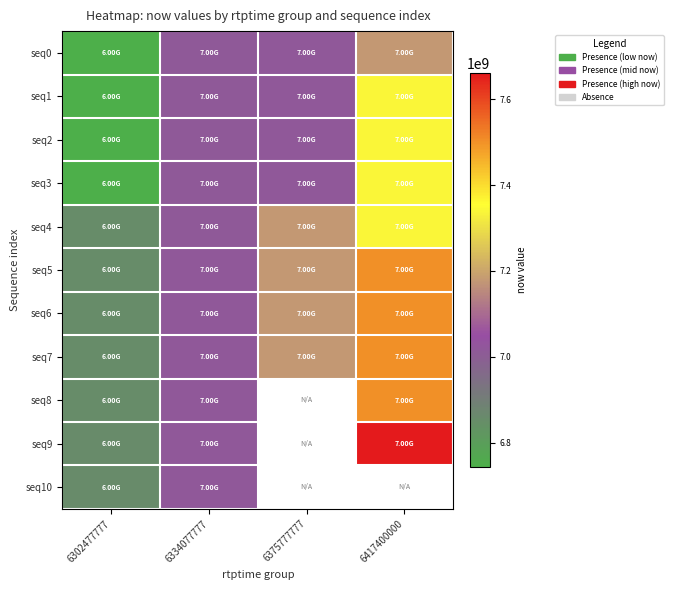

Which series has the largest range (max minus min)?

seq9